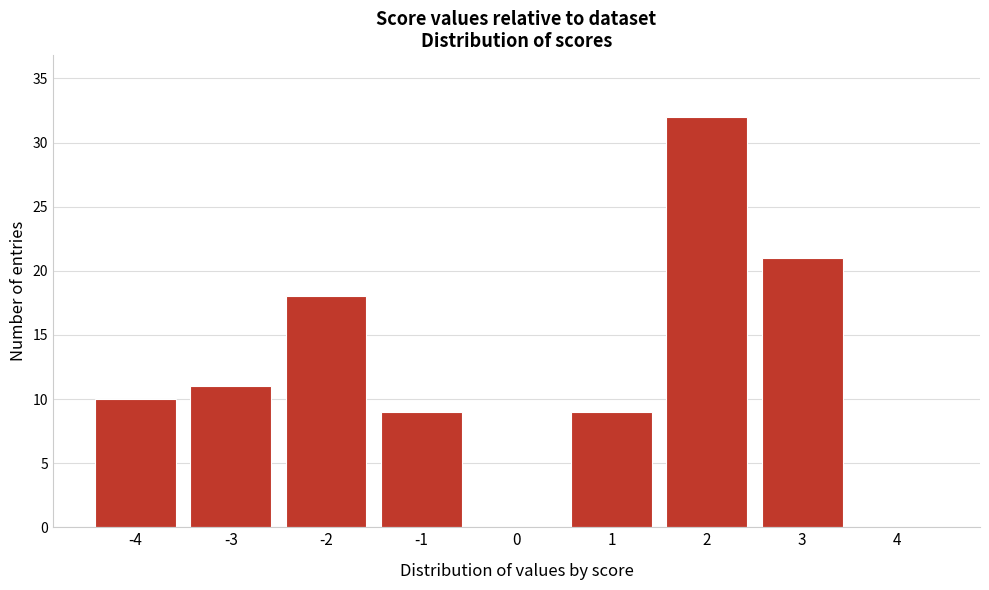

Reading right to left, extract all data points from this chart.

4=0	3=21	2=32	1=9	0=0	-1=9	-2=18	-3=11	-4=10